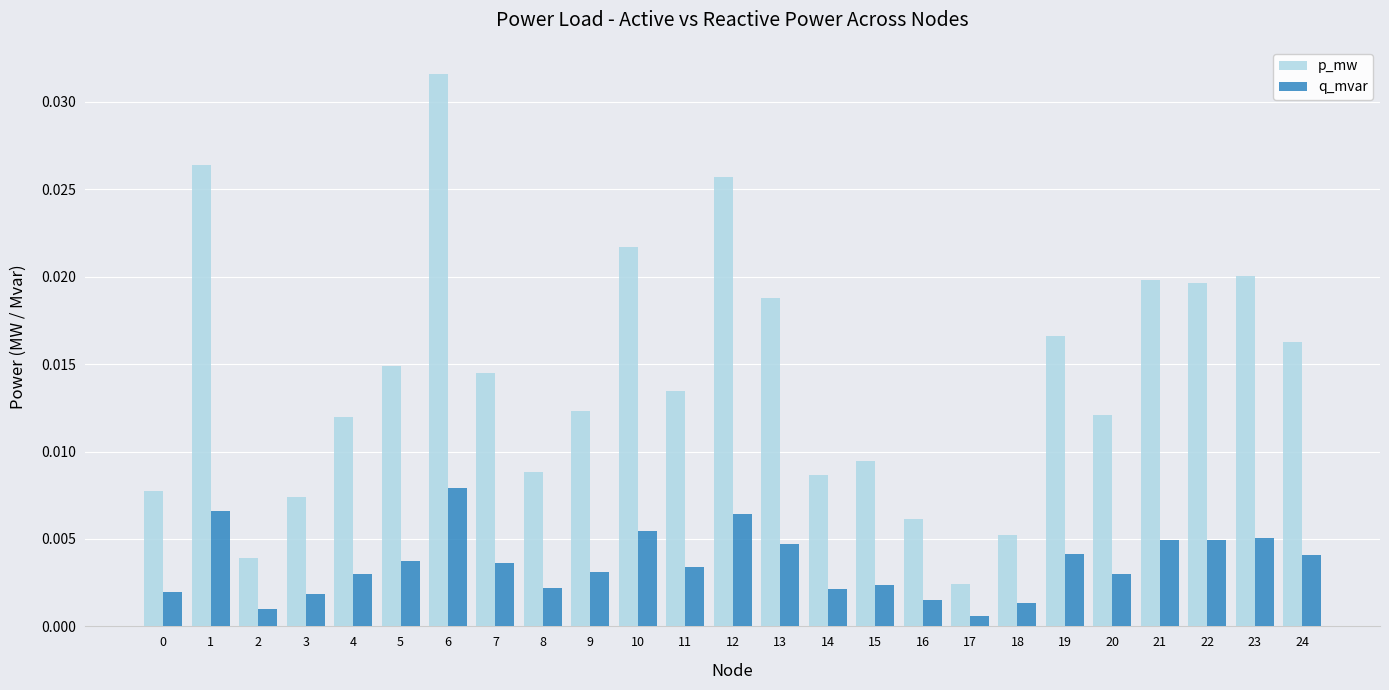

Does the chart contain stacked bars?

No